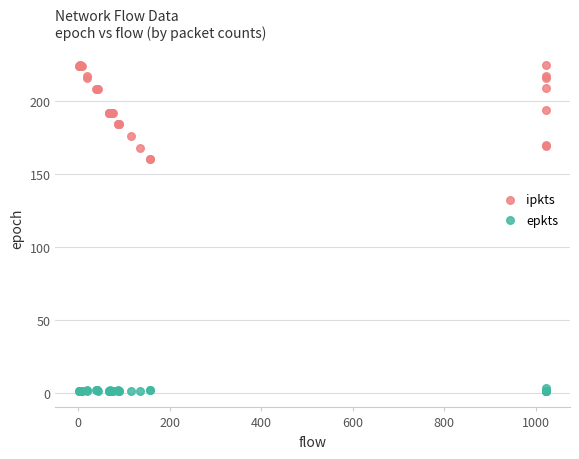

Which series has the largest Y range (max minus min)?

ipkts